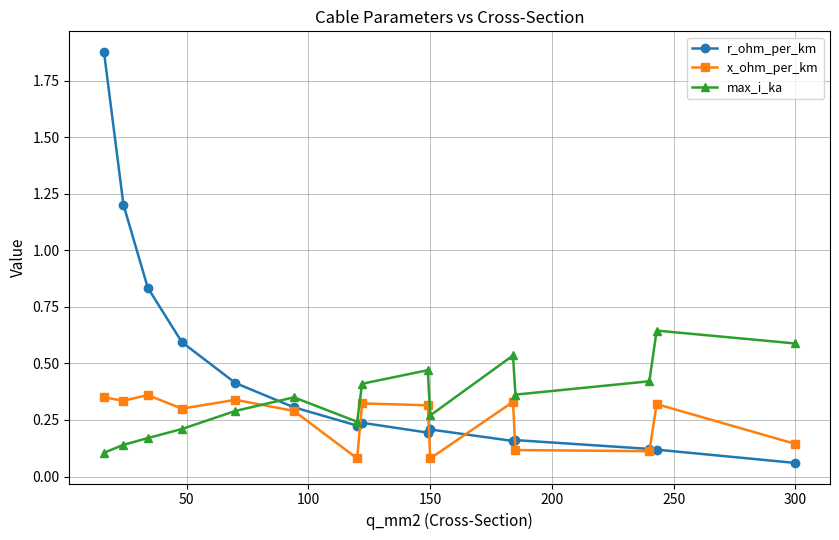

Rank the series by their maximum value, from highest to lowest.

r_ohm_per_km, max_i_ka, x_ohm_per_km